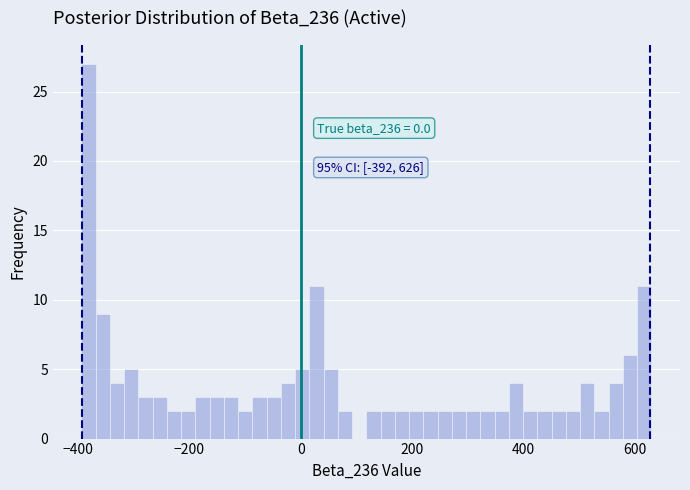

Read against the x-axis, roughly where is the centre of the tallest bar?

-380